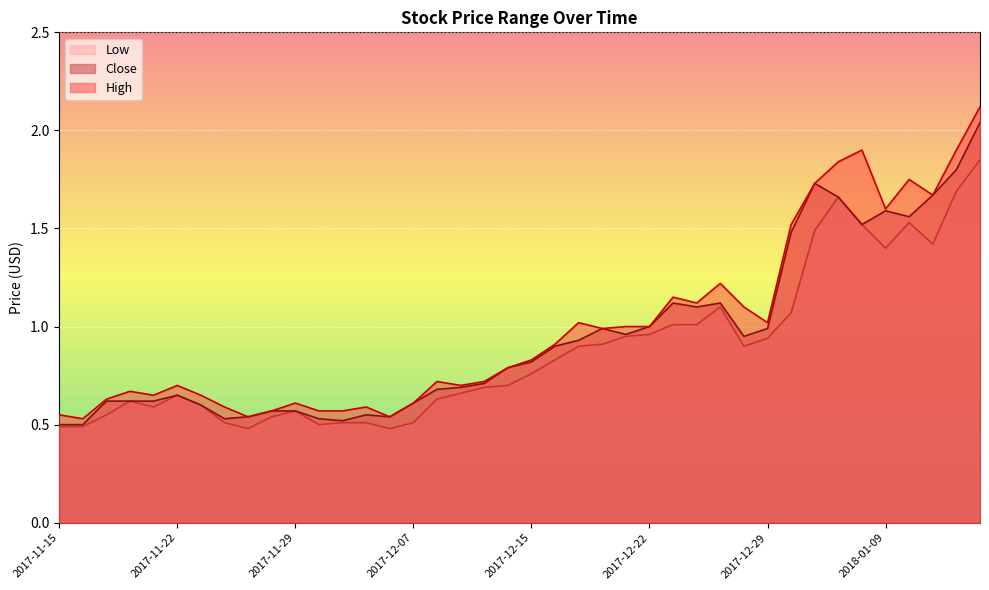

True or false: Close and High cross at least once.

False